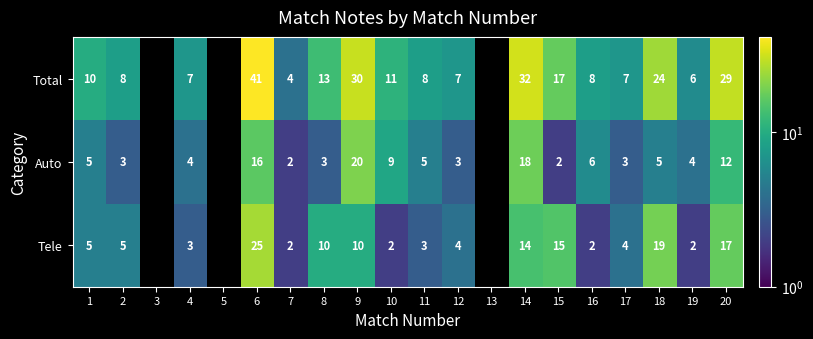

At how many categories does at least one series exceed 13?

6